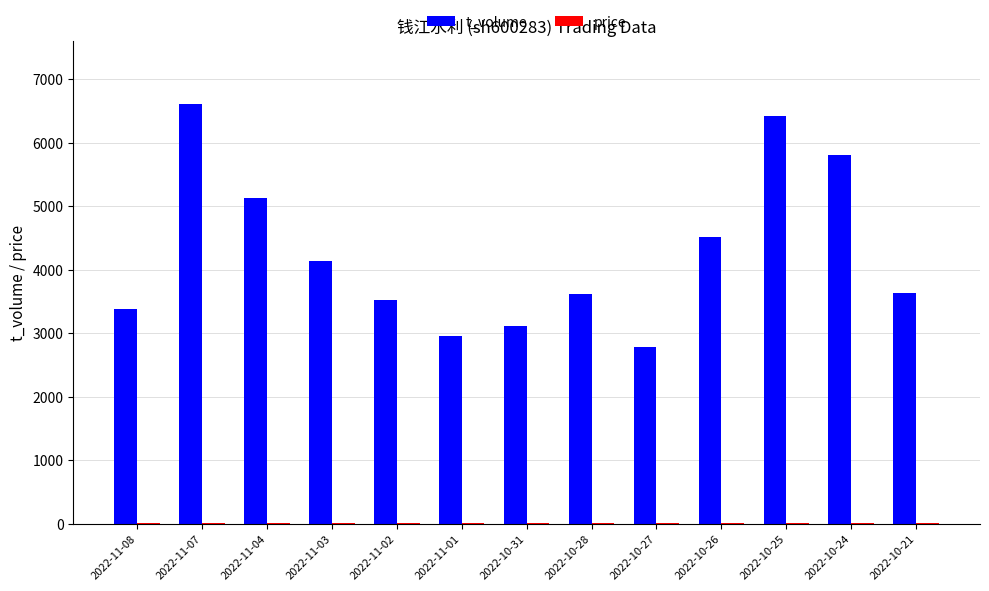

Where is t_volume nearest to the value 4694?

2022-10-26